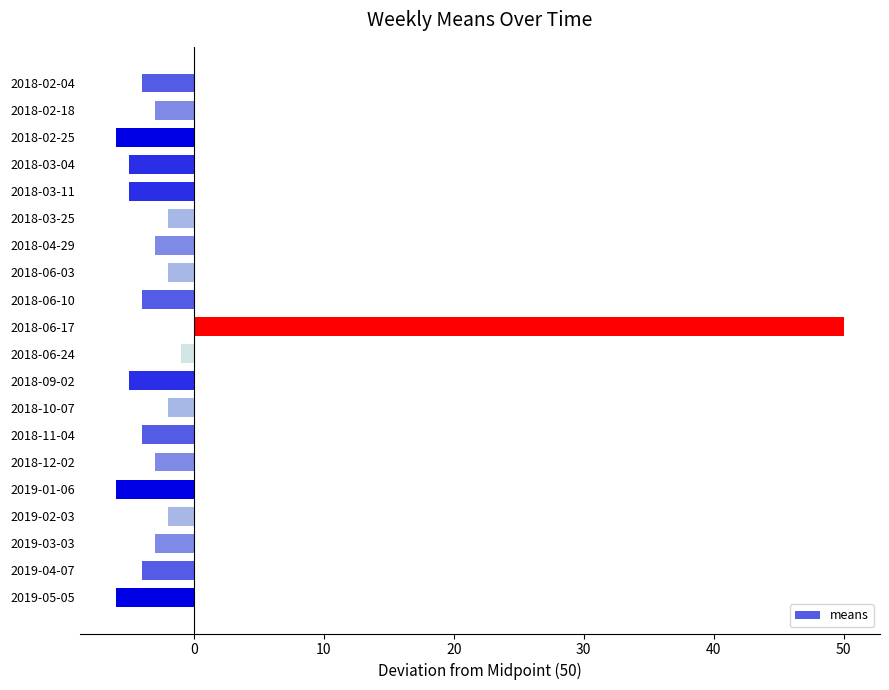

What is the change in value from 2018-06-10 to 2019-02-03?

+2